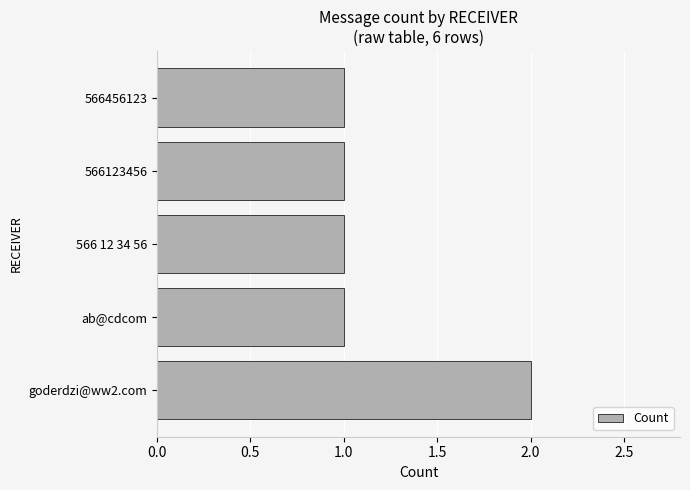

What is the sum of all values?

6